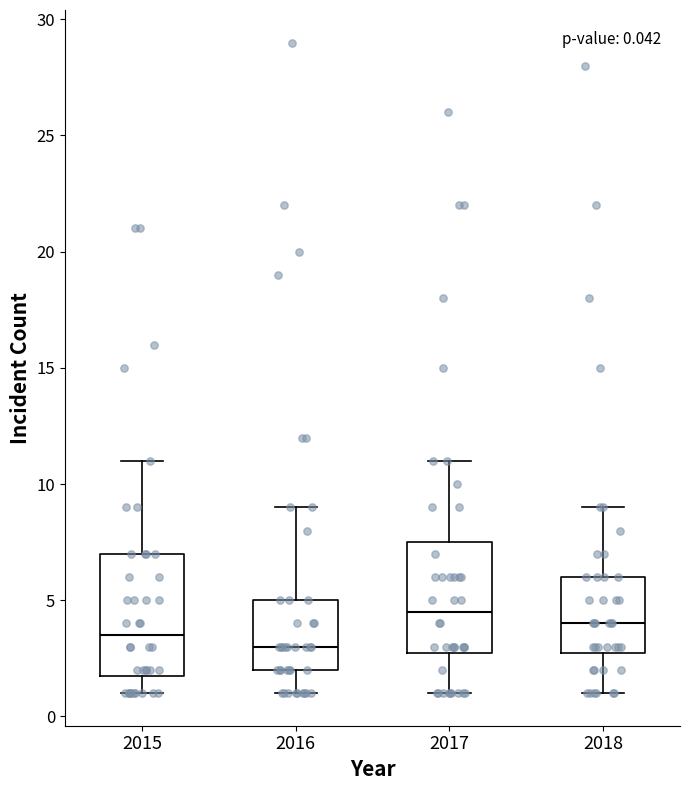

Comparing the boxes themselves (not the whiskers), which one is the tallest?

2015